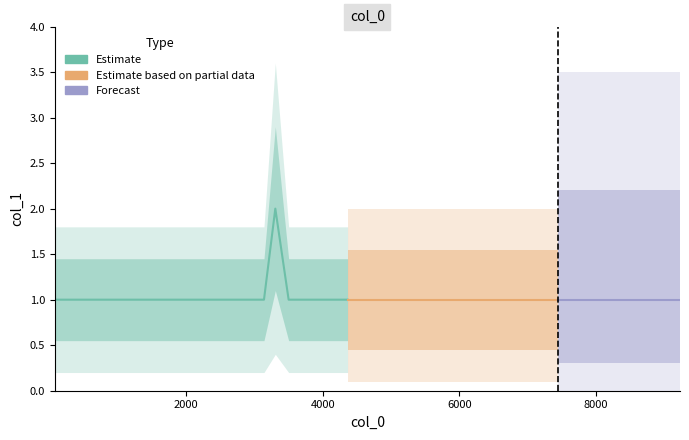

Rank the categories by value from lowest to highest.

75, 397, 499, 3138, 3499, 4362, 4517, 7441, 8561, 9229, 3304